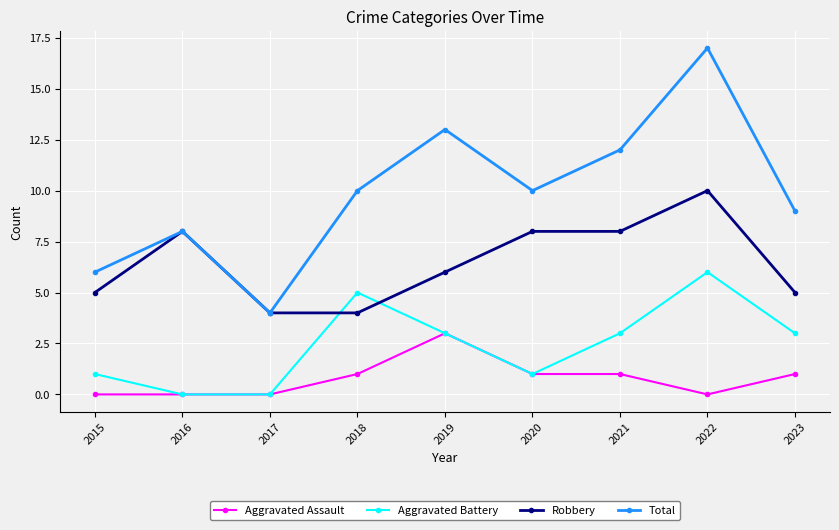

True or false: Aggravated Assault and Total intersect in this chart.

False